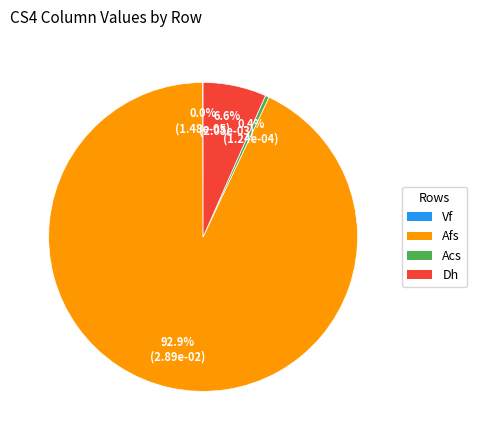

What portion of the pie excludes Dh?

93.4%